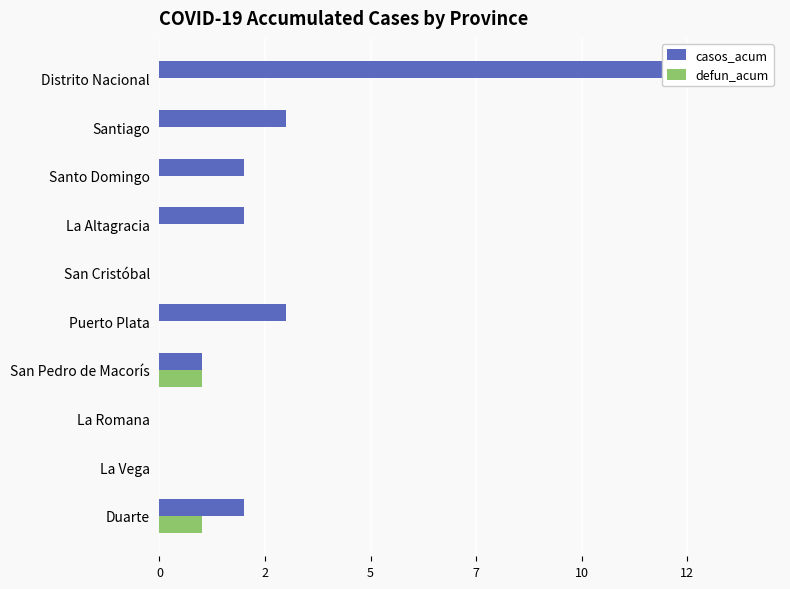

How many positive values does the defun_acum series have?

2